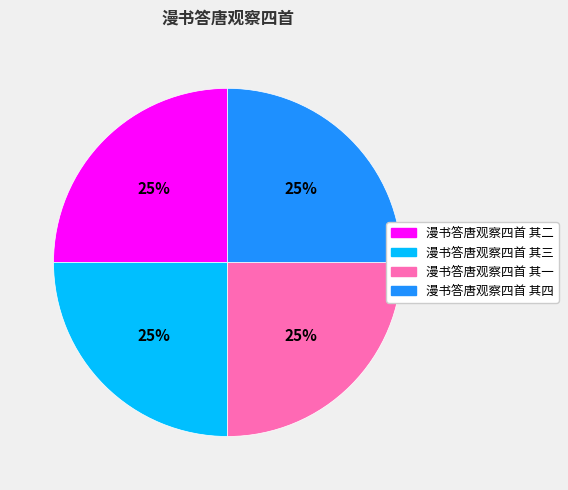

To the nearest percent, what portion does 漫书答唐观察四首 其三 represent?

25%